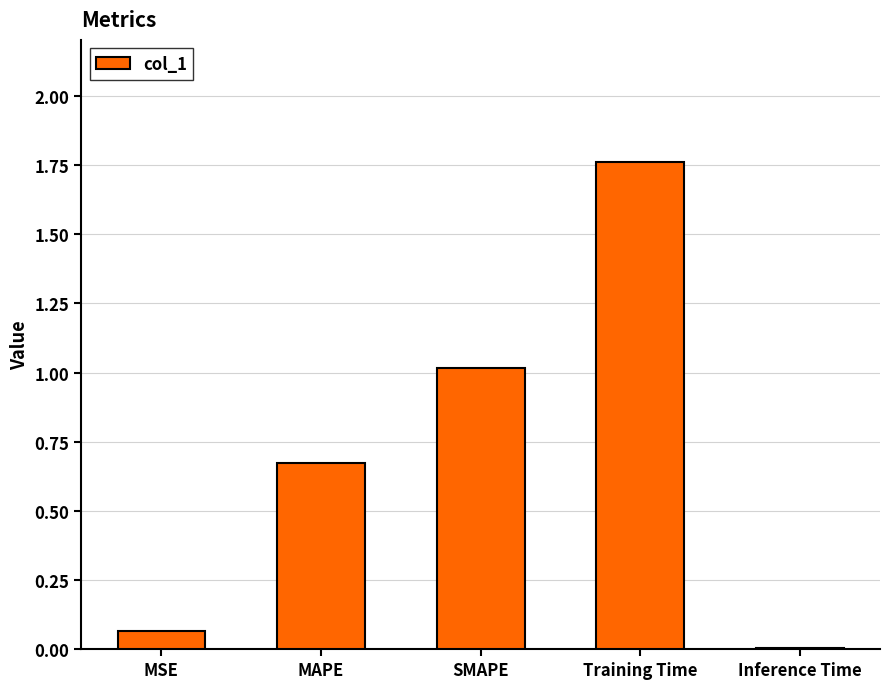

Between SMAPE and Training Time, which is larger?

Training Time